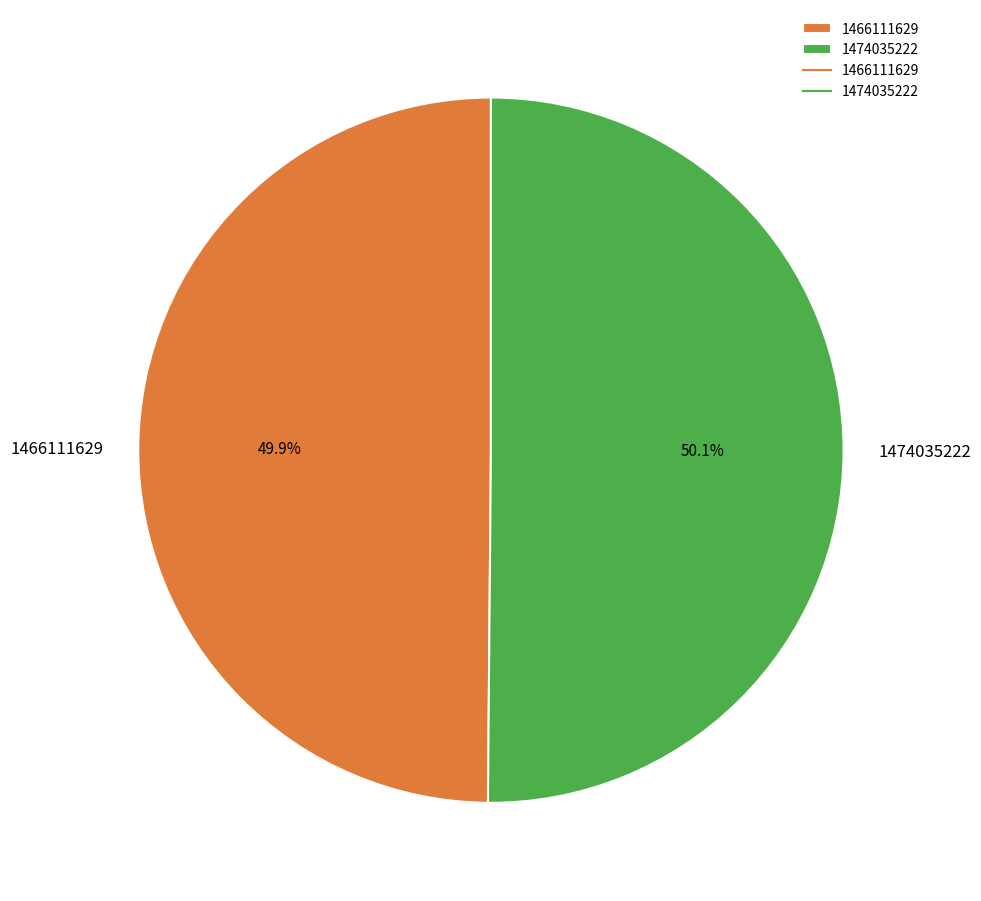

What is the ratio of the value at 1466111629 to the value at 1474035222?

1.0